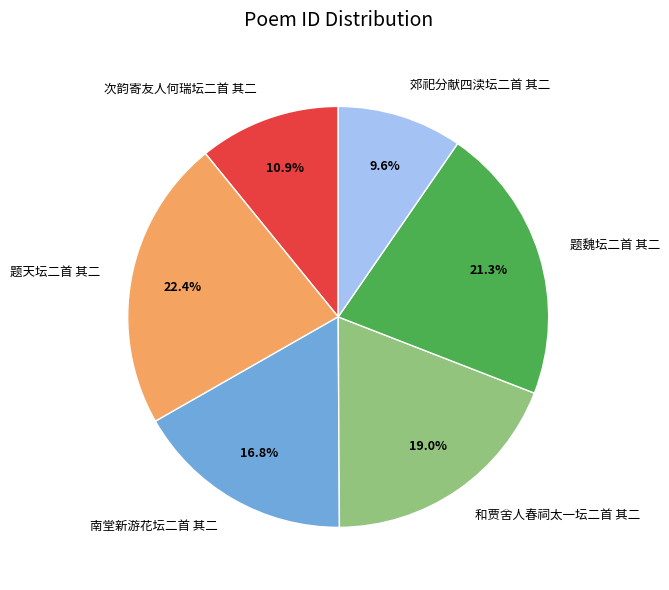

Does 次韵寄友人何瑞坛二首 其二 represent more than half of the total?

No